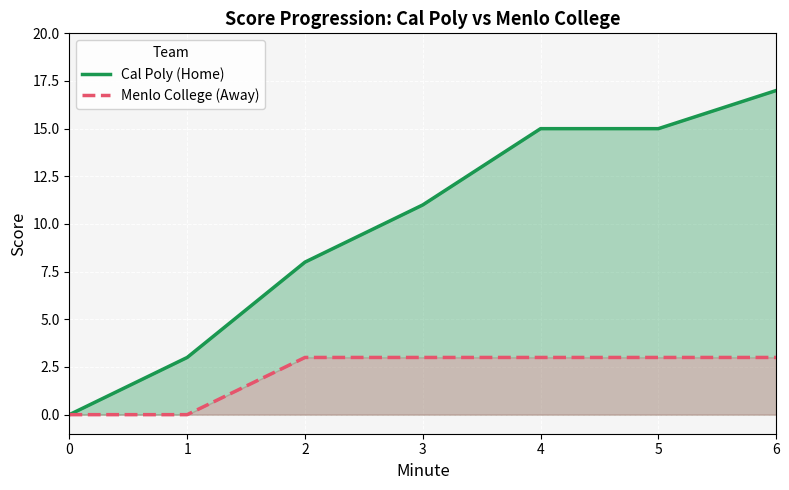

Does the chart display data point markers on the line(s)?

No